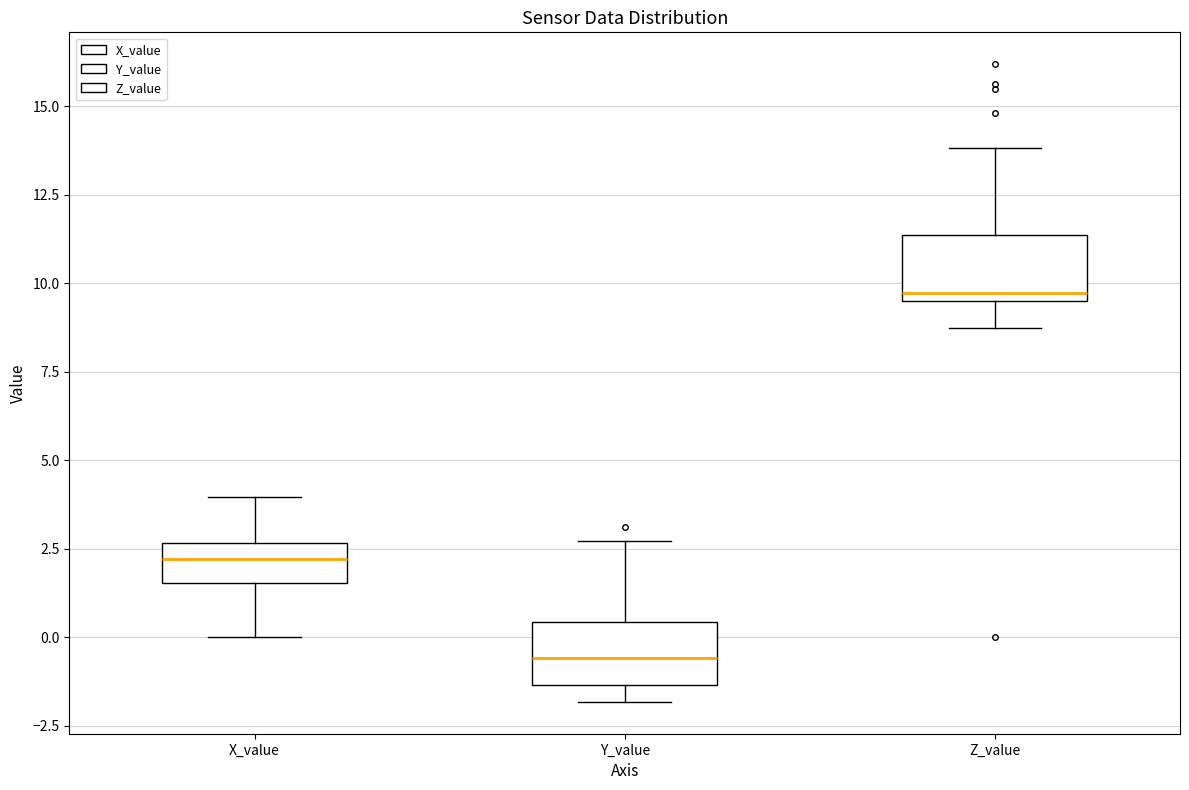

Where does the median line of the box for Y_value sit on the y-axis? The values are not printed on the chart, so give them approximately, as read against the axis.

-0.5